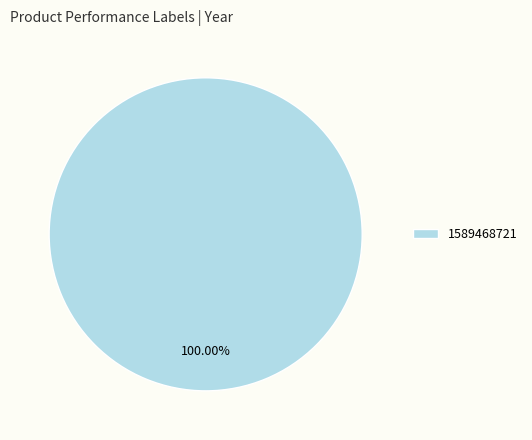

To the nearest percent, what portion does 1589468721 represent?

100%